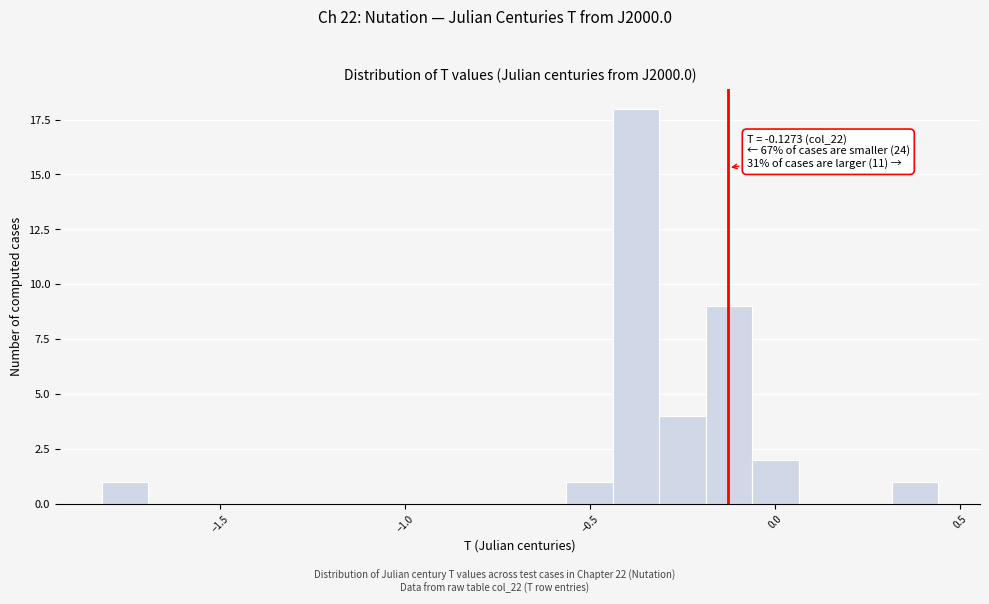

Read against the x-axis, roughly where is the centre of the tallest bar?

-0.40